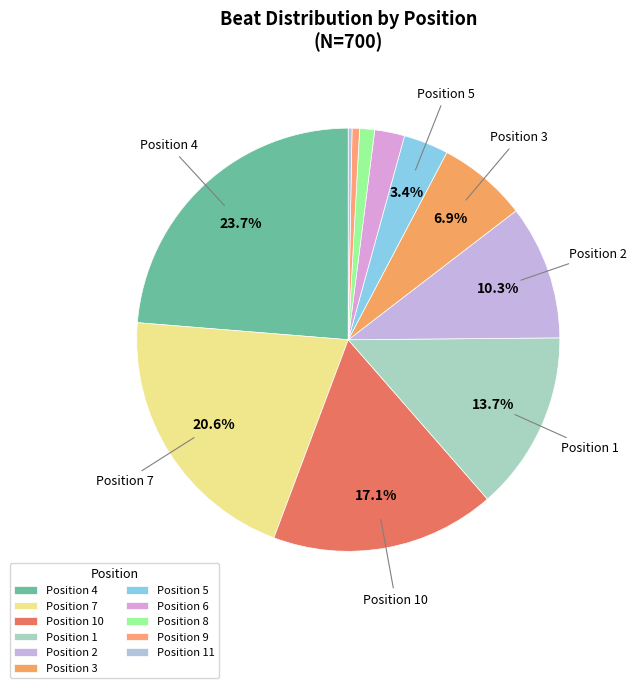

Rank the categories by value from lowest to highest.

11, 9, 8, 6, 5, 3, 2, 1, 10, 7, 4